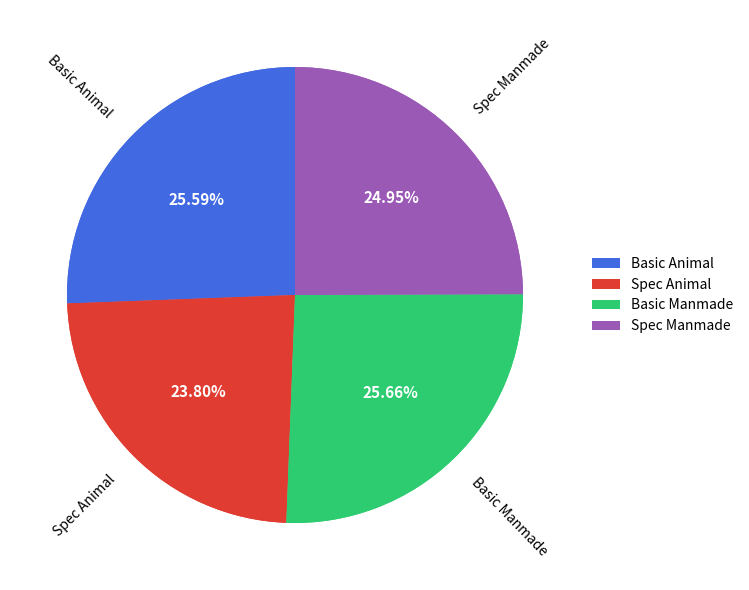

To the nearest percent, what portion does Spec Manmade represent?

25%